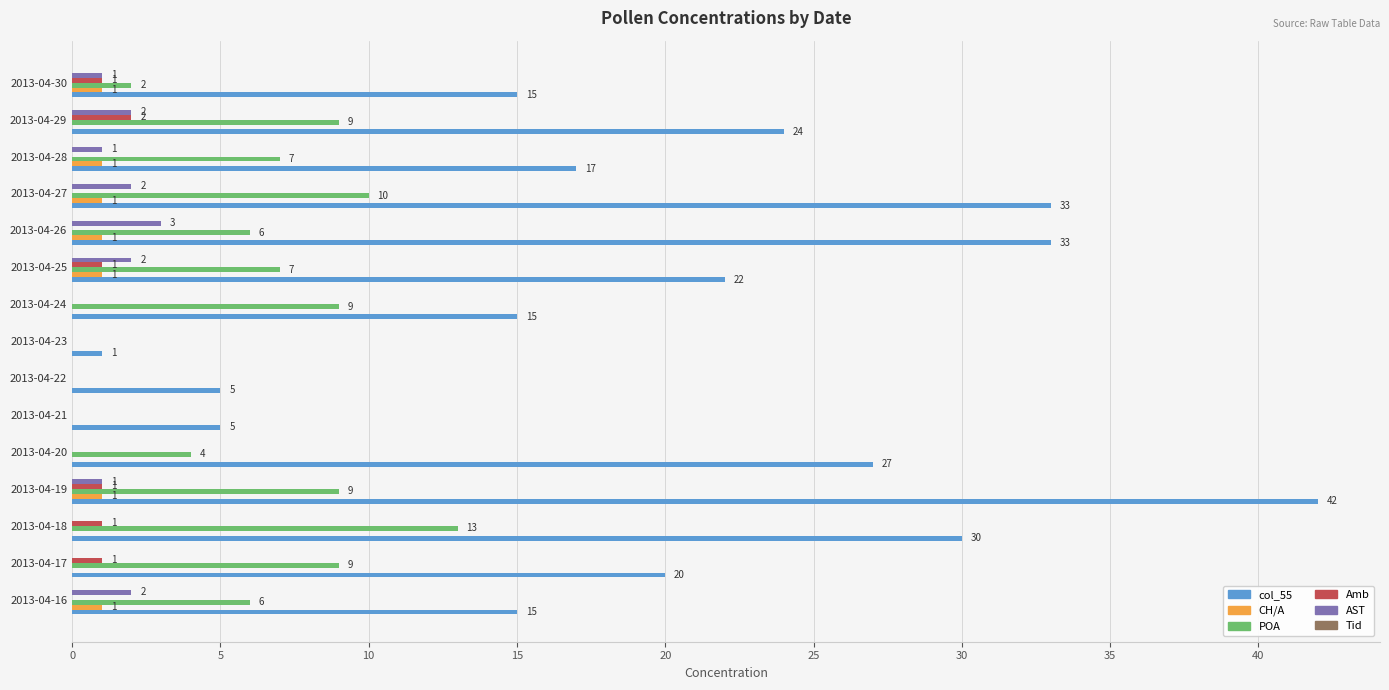

Which series has the largest total across all categories?

col_55